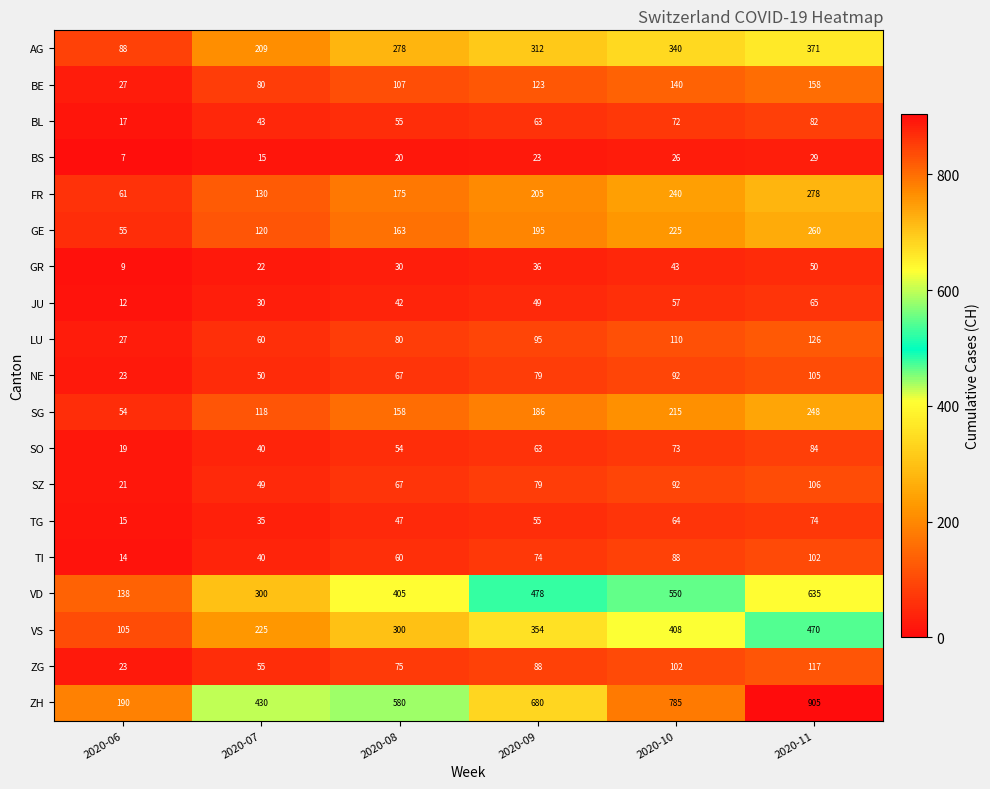

What is the difference between the maximum and minimum values in the TG series?

59